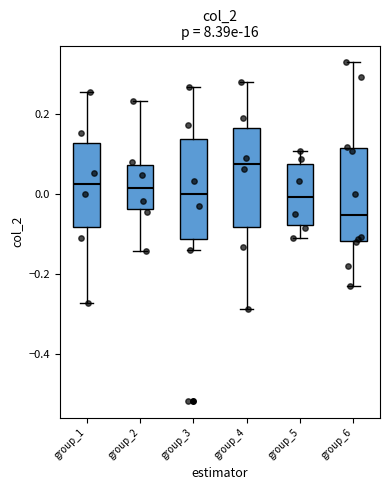

Where does the median line of the box for group_5 sit on the y-axis? The values are not printed on the chart, so give them approximately, as read against the axis.

0.00